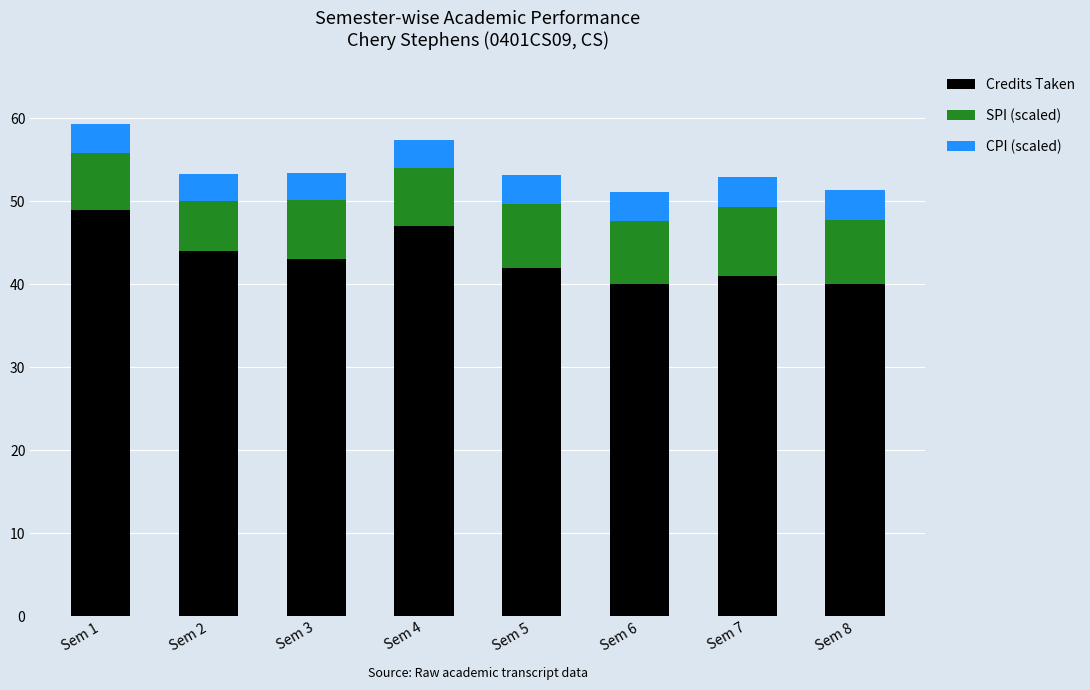

Does the chart contain any negative values?

No